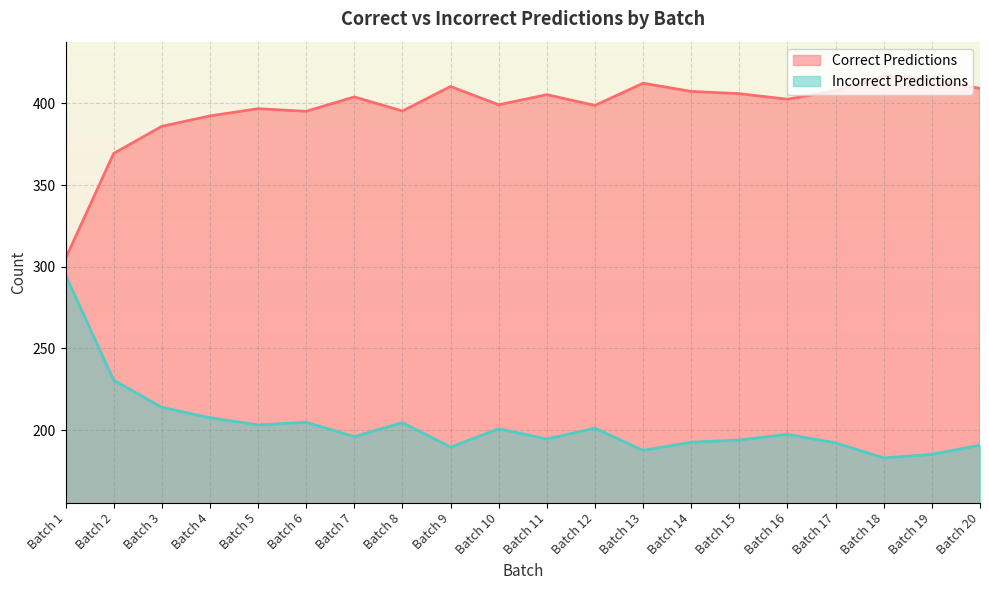

The value of Incorrect Predictions at Batch 17 is 126.4. True or false?

False